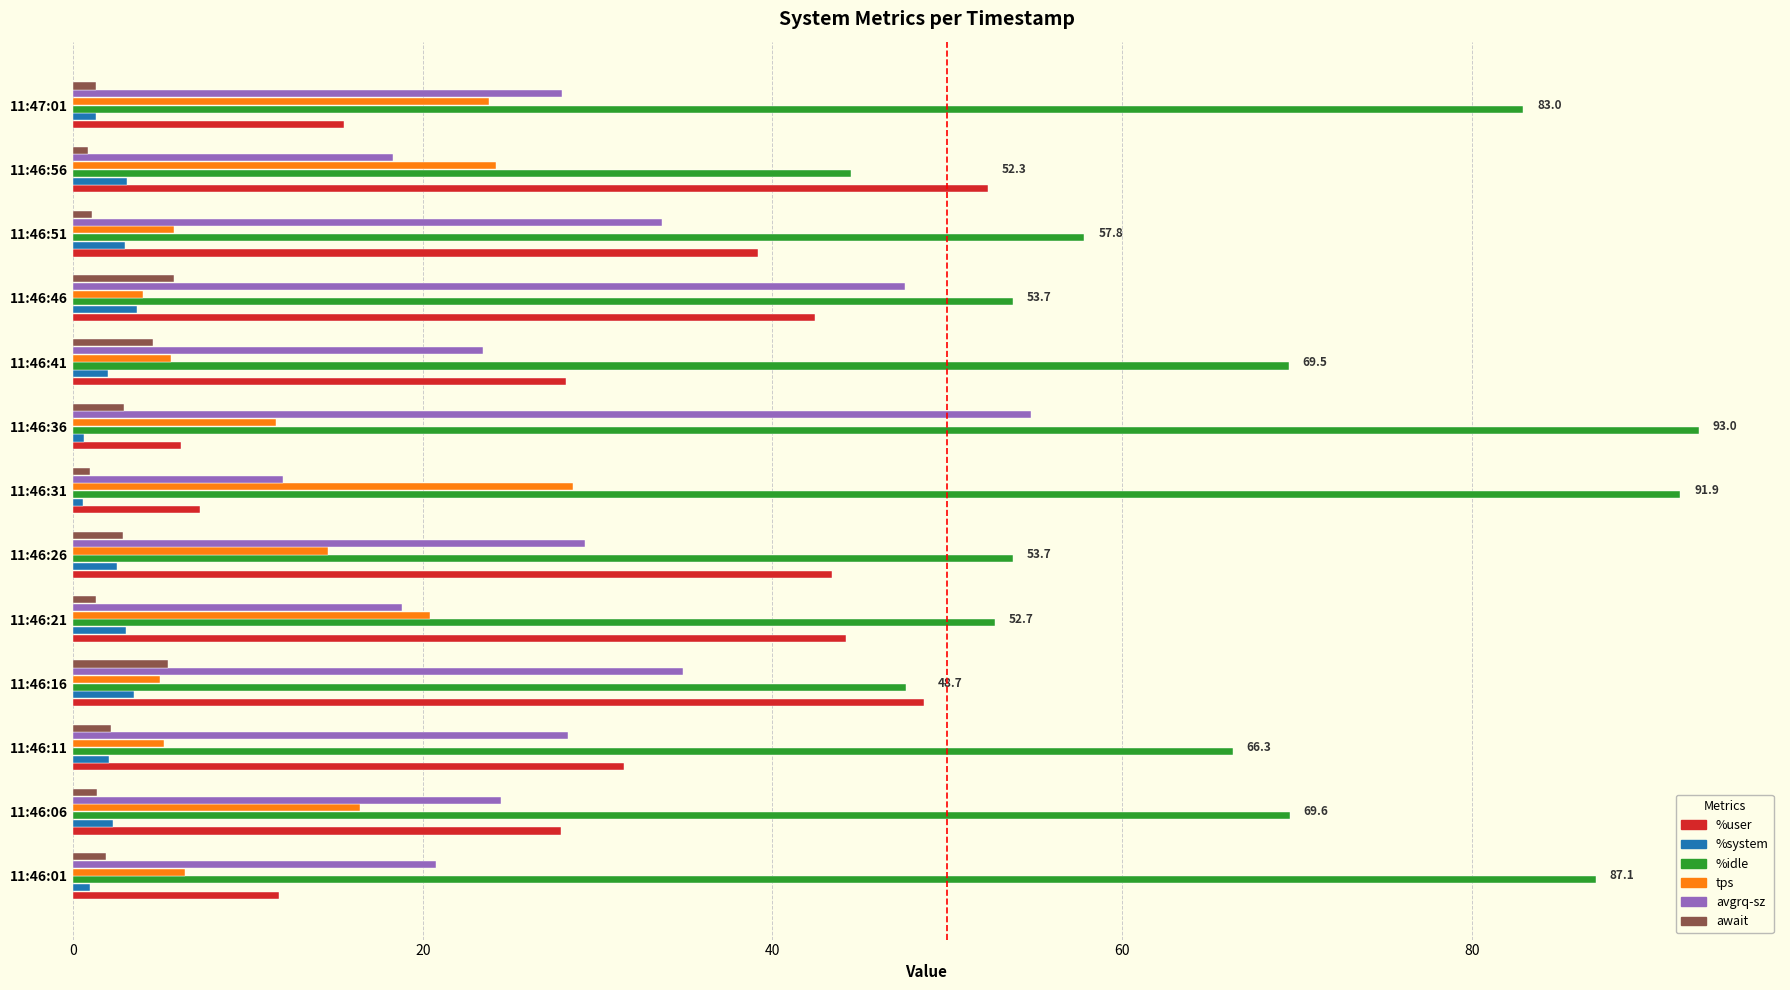

What is the difference between the maximum and second lowest values in the await series?

4.8